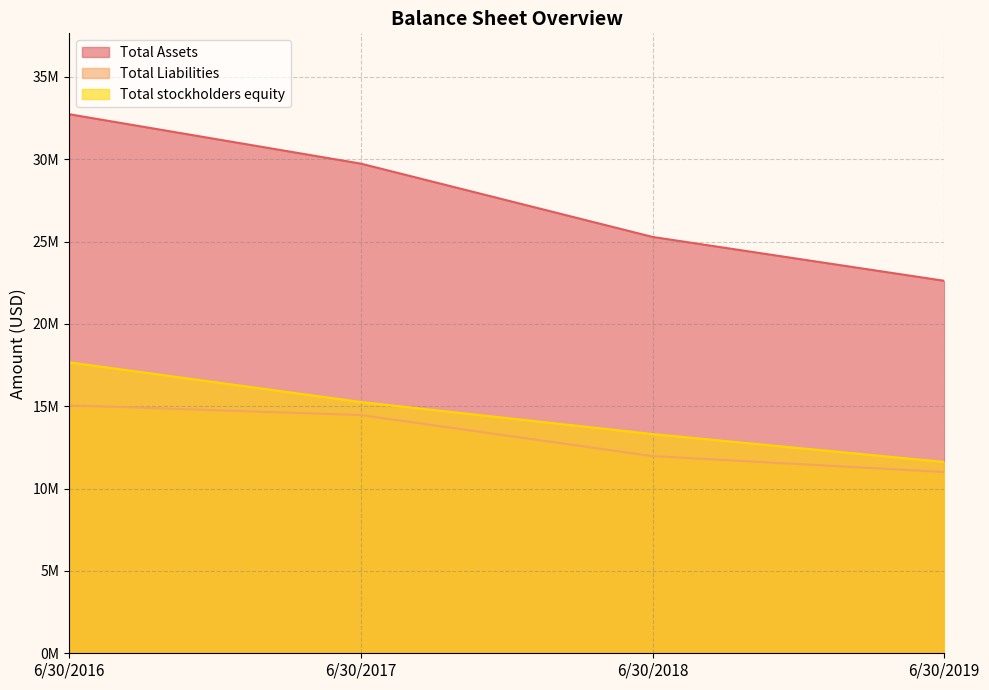

What are all the series names shown in the legend?

Total Assets, Total Liabilities, Total stockholders equity